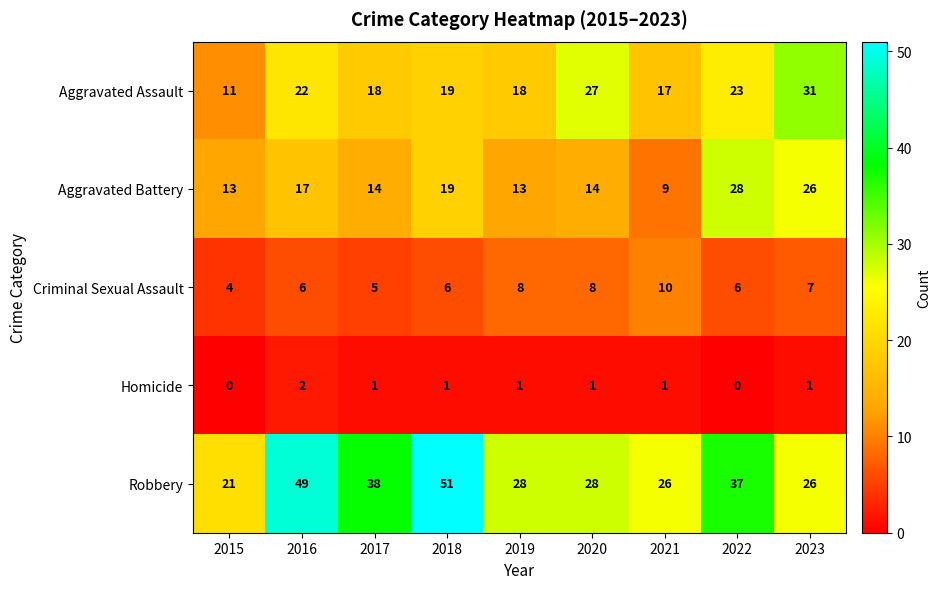

What is the sum of all Homicide values?

8